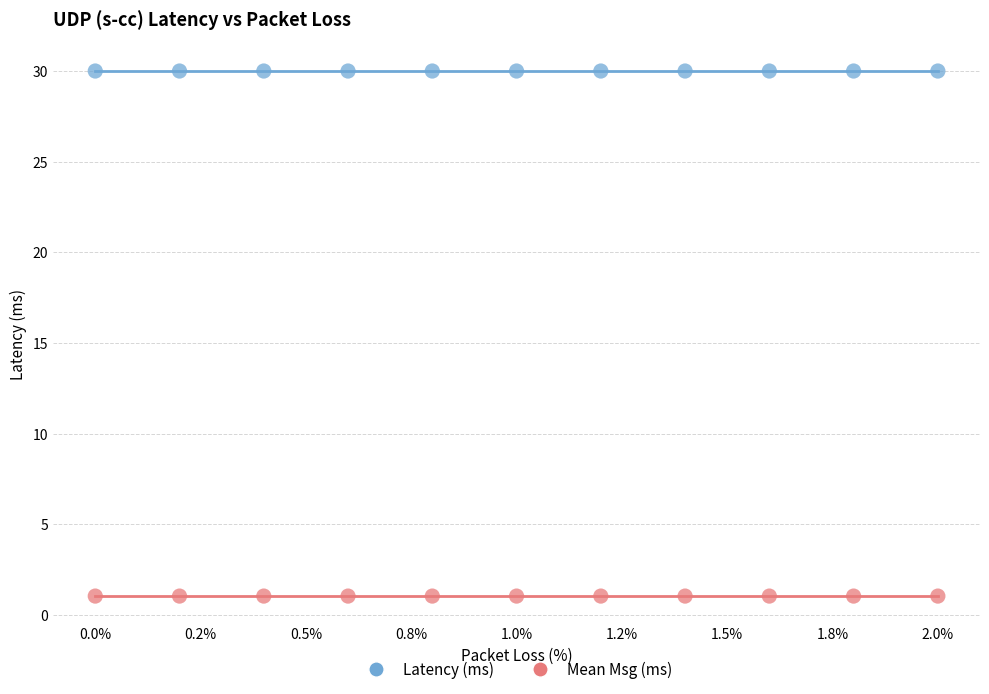

Which series reaches the minimum Y coordinate?

Mean Msg (ms)